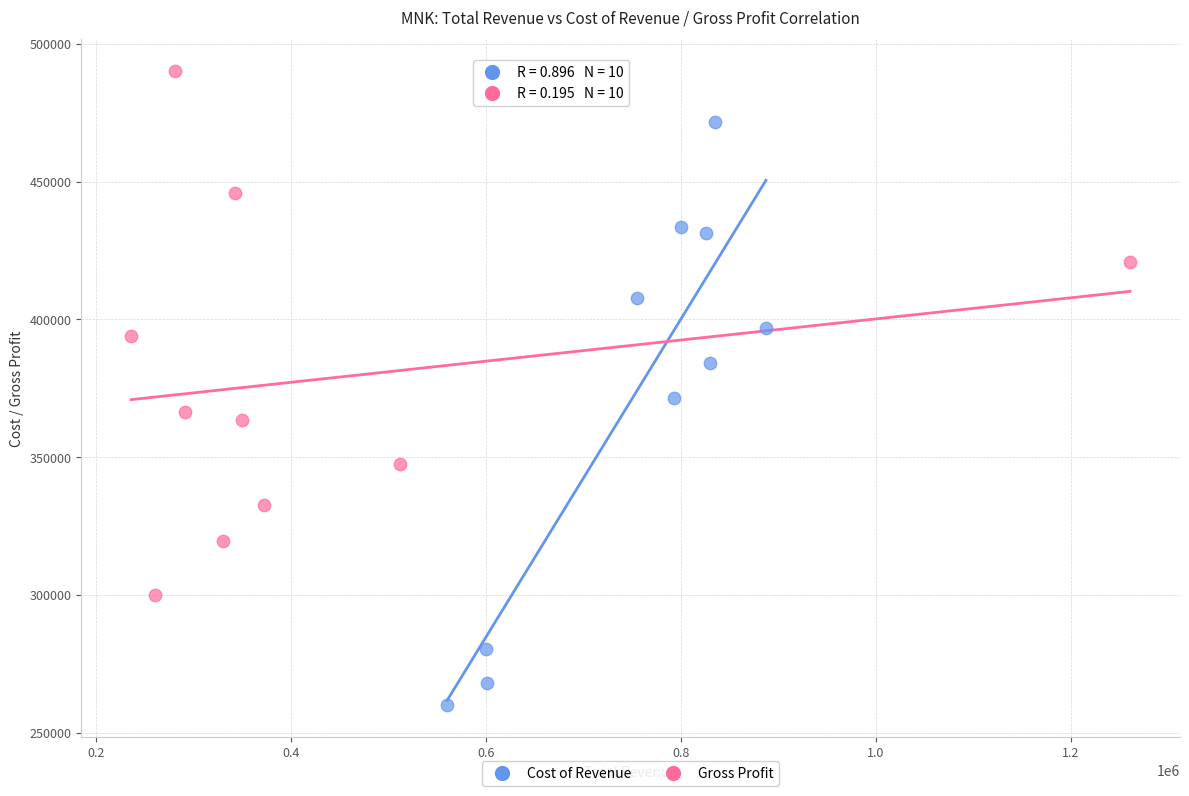

What are all the series names shown in the legend?

Cost of Revenue, Gross Profit